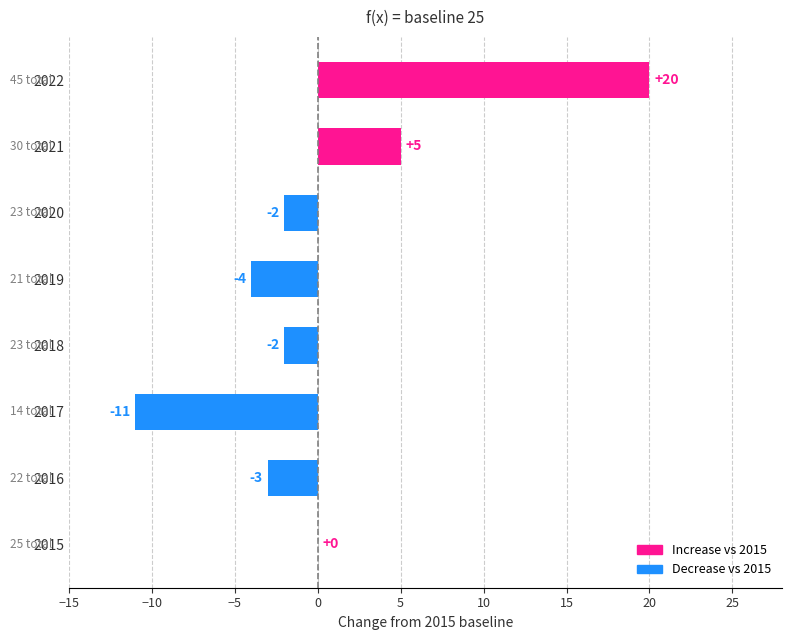

At which label is the value closest to 4?

2021